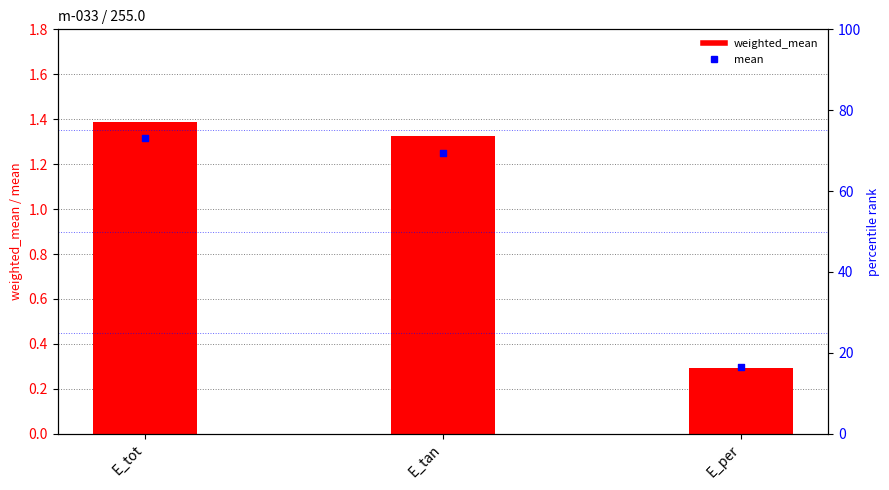

Is the value of mean at E_per greater than the value of weighted_mean at E_tan?

Yes